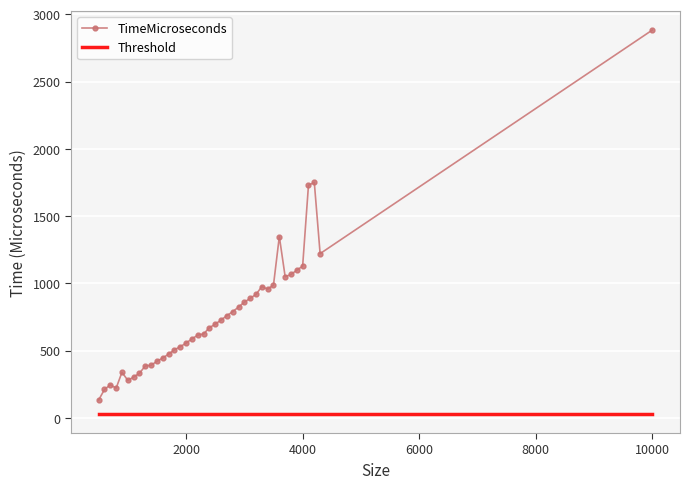

What are all the series names shown in the legend?

TimeMicroseconds, Threshold